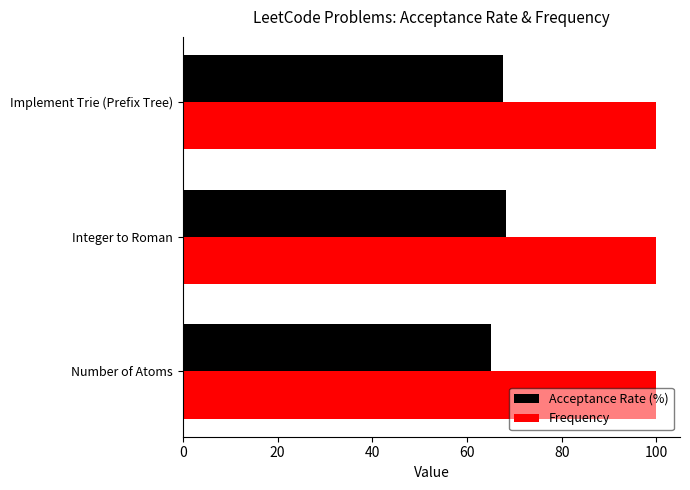

What value does the Acceptance Rate (%) series have at Implement Trie (Prefix Tree)?

67.7